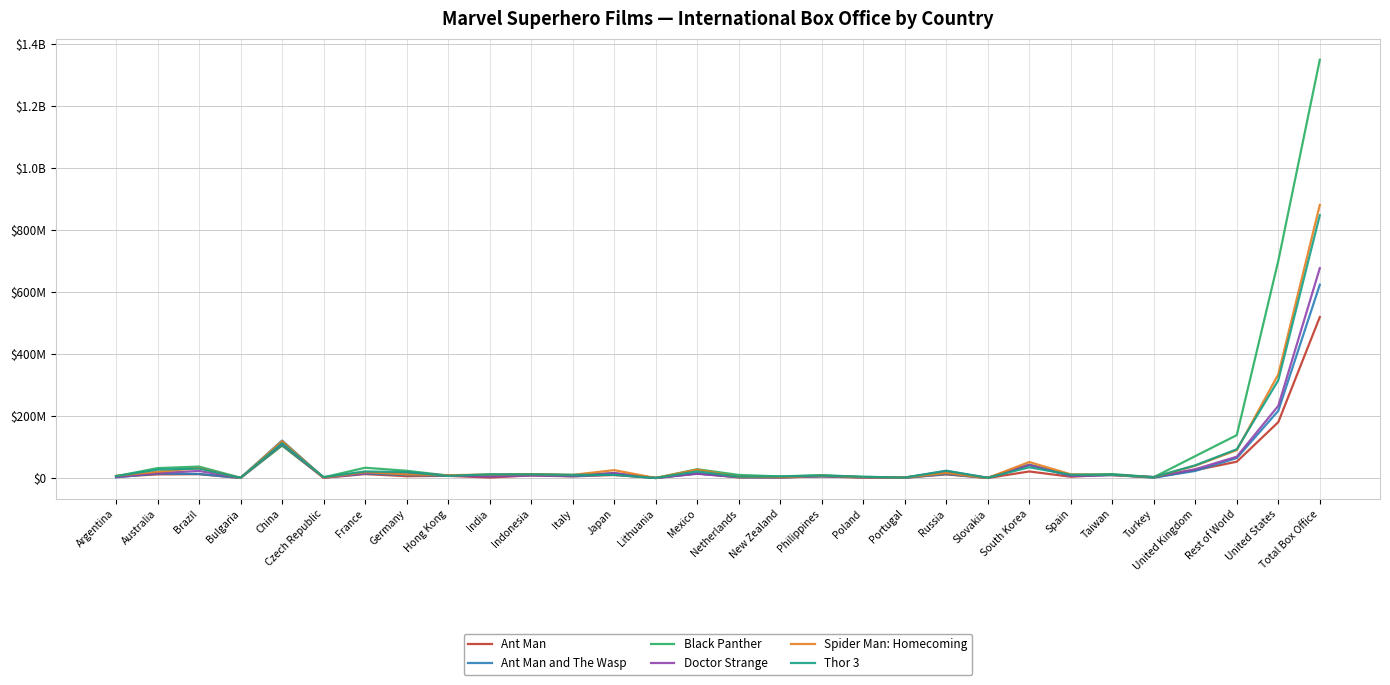

How many times do Ant Man and The Wasp and Doctor Strange cross each other?

8